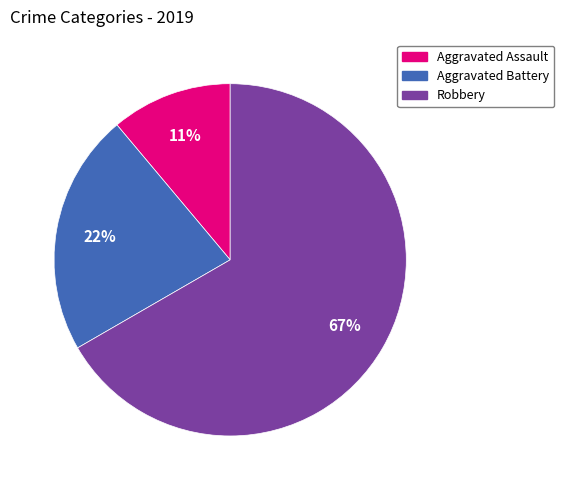

How many slices are in this pie chart?

3